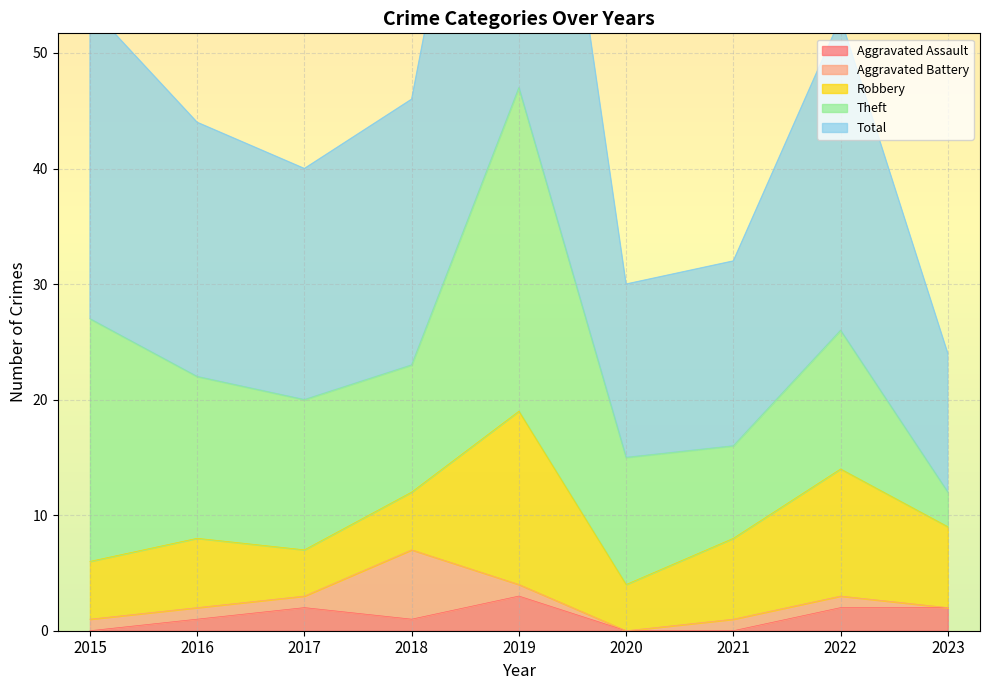

Which category has the highest value across all series?

2019